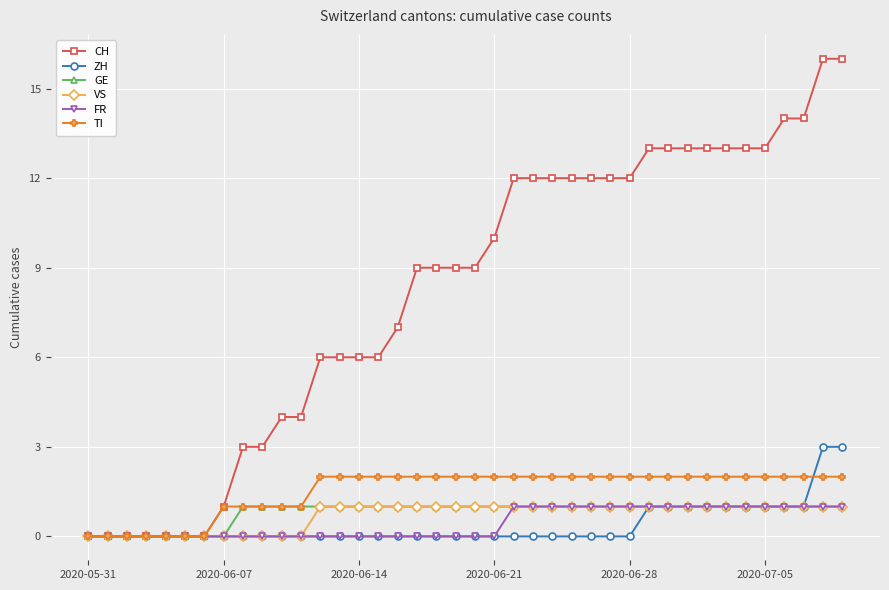

What is the highest value of the ZH series?

3